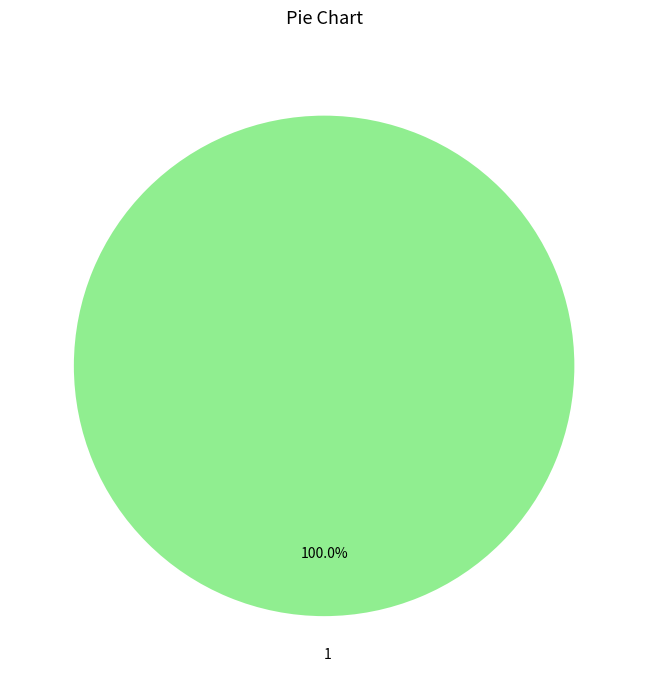

How many slices are in this pie chart?

1